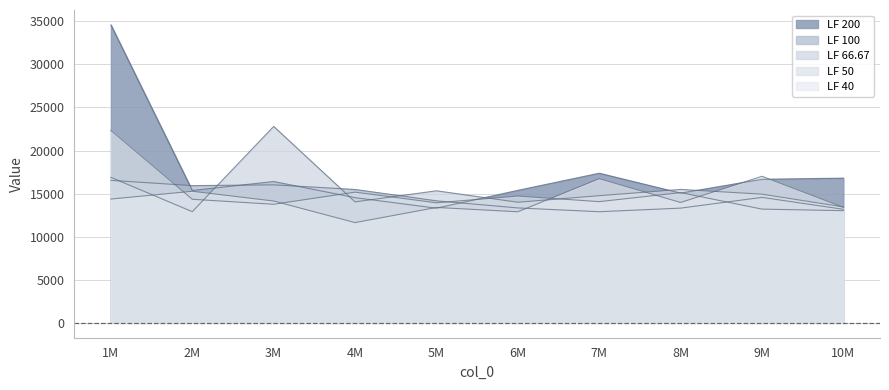

Is the value of LF 100 at 8M greater than the value of LF 40 at 2M?

No